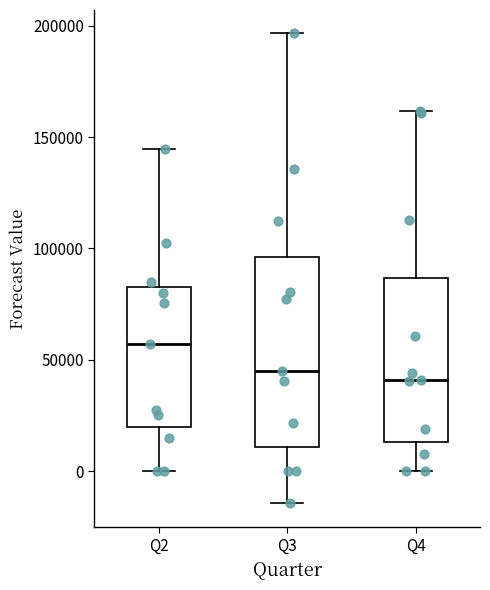

Reading left to right, read every box against the y-axis: the position of its median line, the range the box covers, and the ends of its whiskers. The values are not printed on the chart, so give them approximately, as read against the axis.

Q2: median 55000, box 20000 to 85000, whiskers 0 to 145000
Q3: median 45000, box 10000 to 95000, whiskers -15000 to 195000
Q4: median 40000, box 15000 to 85000, whiskers 0 to 160000